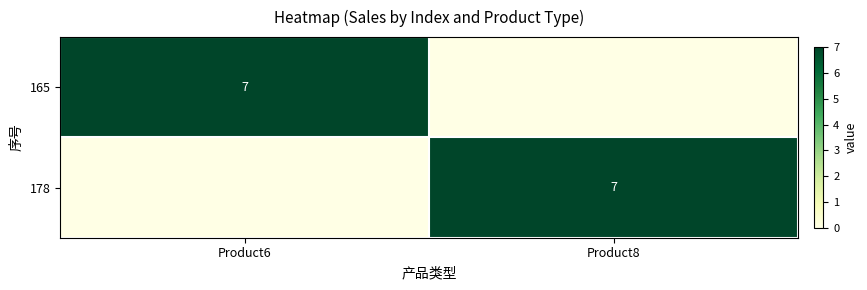

True or false: 178 has a value of 7 at Product8.

True